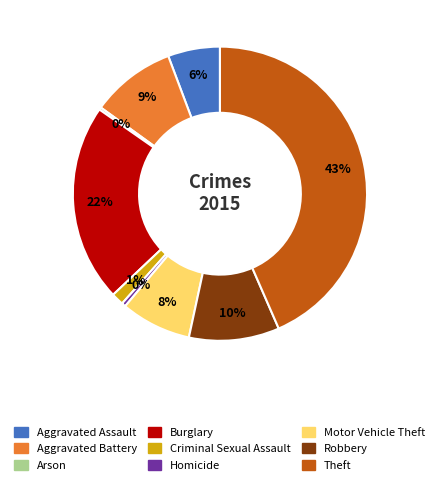

To the nearest percent, what is the combined percentage of Criminal Sexual Assault and Robbery?

11%